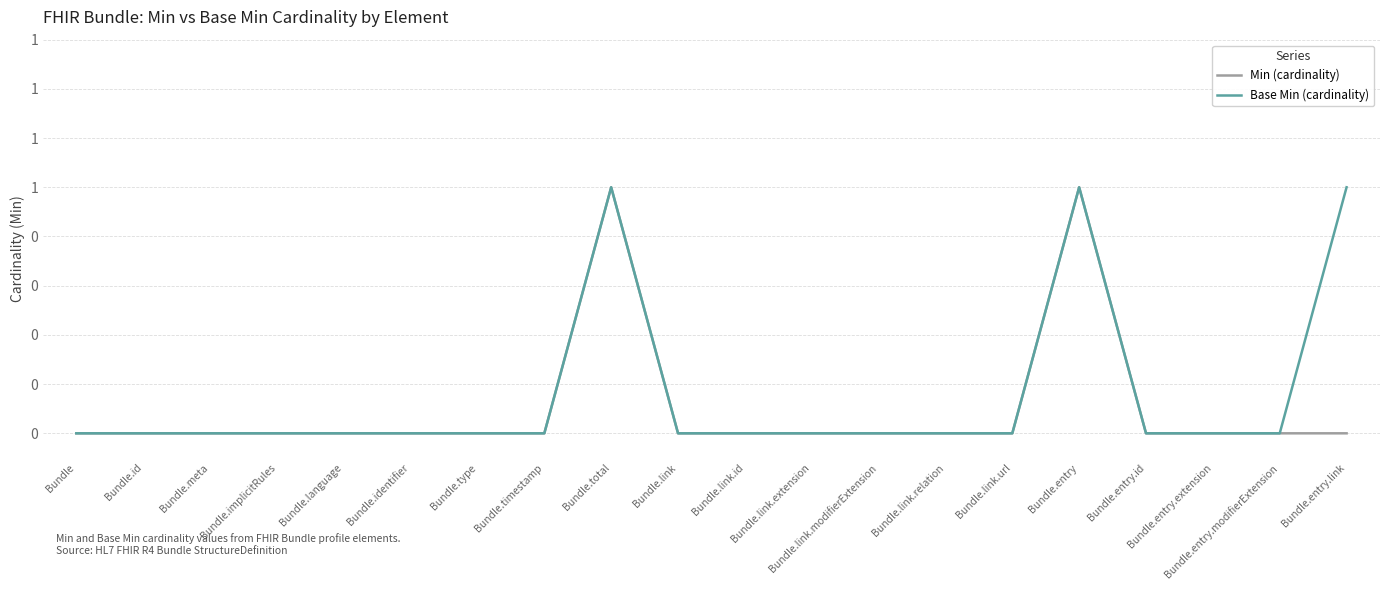

At how many categories does at least one series exceed 0?

3